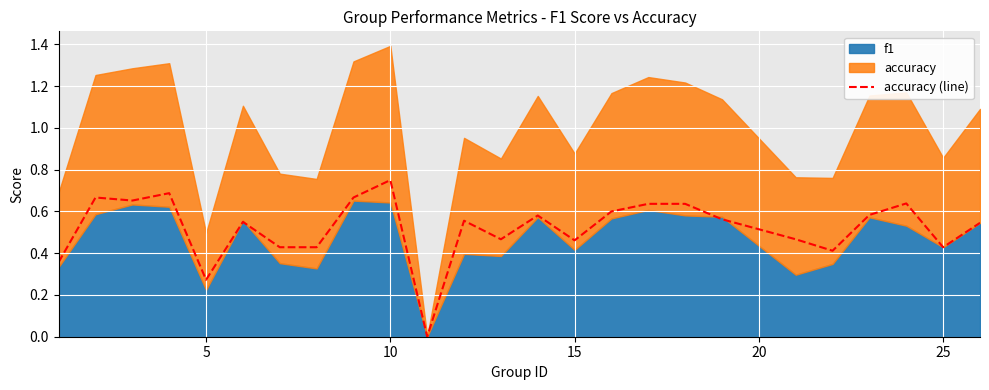

Which category has the highest value in the accuracy (line) series?

10